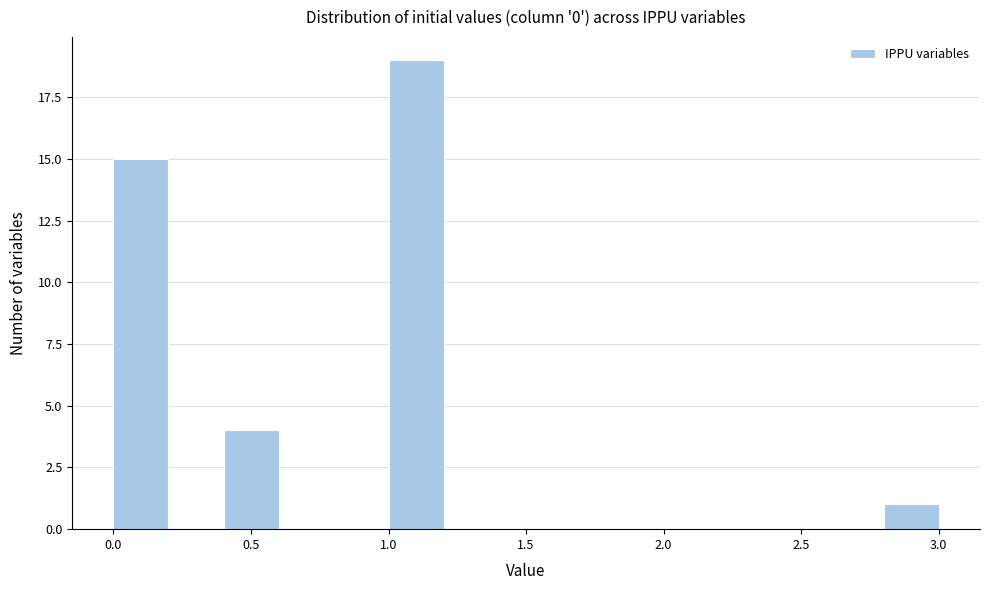

Reading left to right, list every bar in this chart as the range it spans on the x-axis followed by its height. The values are not printed on the chart, so give them approximately, as read against the axis.

0.0 to 0.2: 15
0.2 to 0.4: 0
0.4 to 0.6: 4
0.6 to 0.8: 0
0.8 to 1.0: 0
1.0 to 1.2: 19
1.2 to 1.4: 0
1.4 to 1.6: 0
1.6 to 1.8: 0
1.8 to 2.0: 0
2.0 to 2.2: 0
2.2 to 2.4: 0
2.4 to 2.6: 0
2.6 to 2.8: 0
2.8 to 3.0: 1